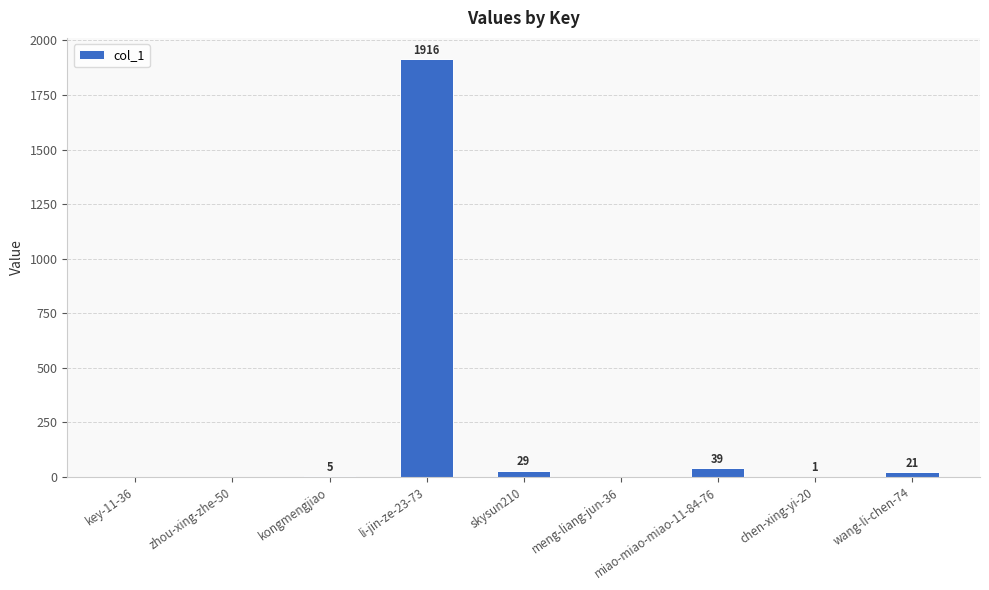

What is the maximum value shown in the chart?

1916